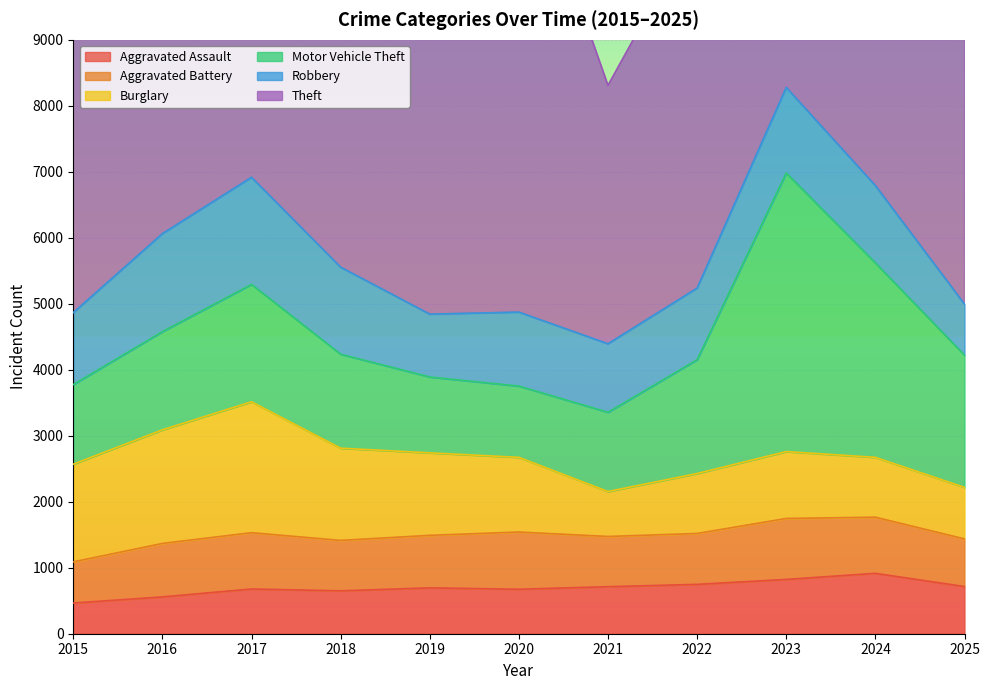

After their last crossing, which series has the higher values: Burglary or Robbery?

Burglary